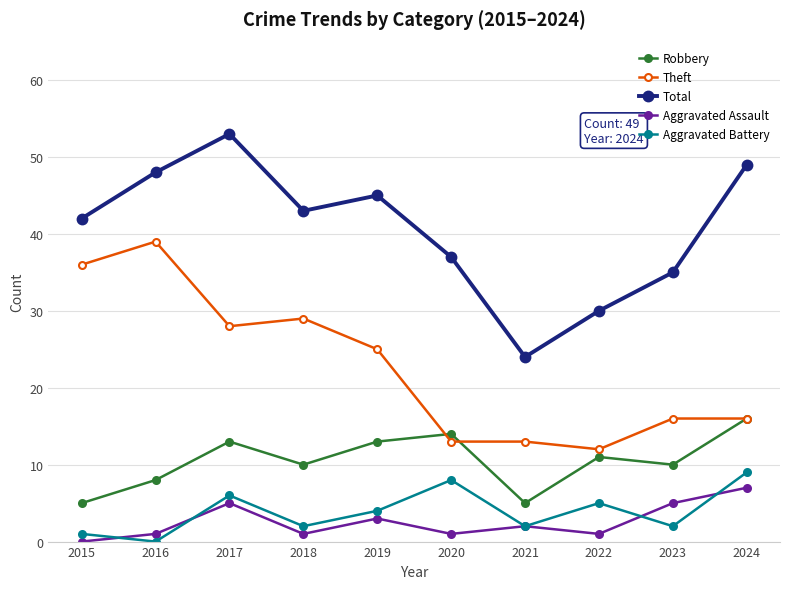

True or false: Aggravated Assault and Theft cross at least once.

False